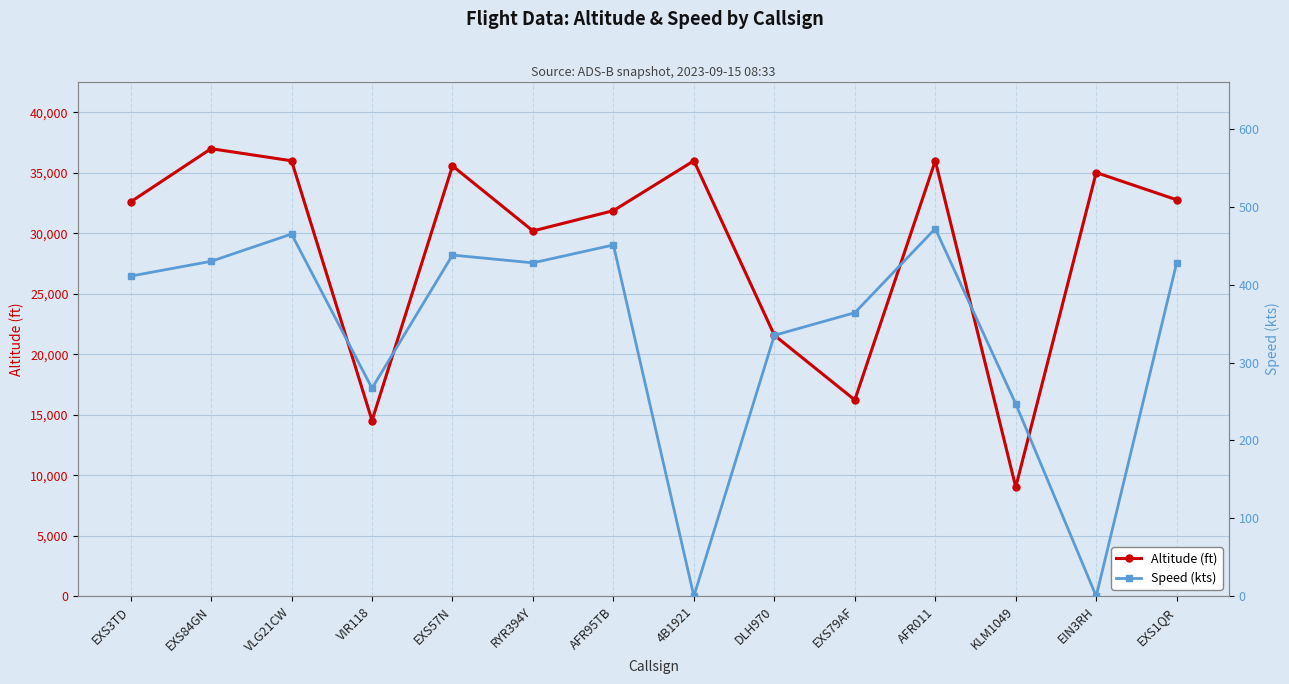

Reading right to left, what are all the values shown in this chart?

Altitude (ft): 32775	35025	9025	36000	16225	21575	36000	31875	30200	35575	14525	36000	37000	32600
Speed (kts): 428	0	247	472	364	335	0	451	428	438	267	465	430	411